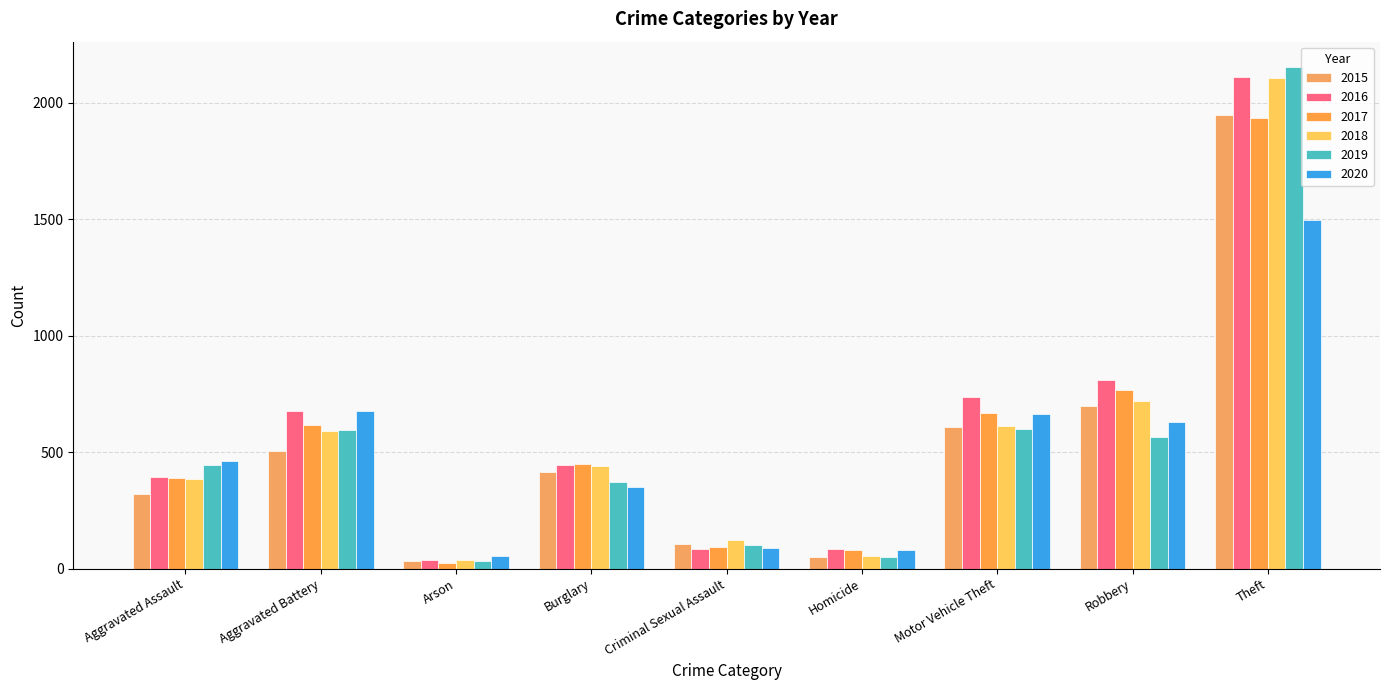

Is it true that 2017 equals 447 at Burglary?

True